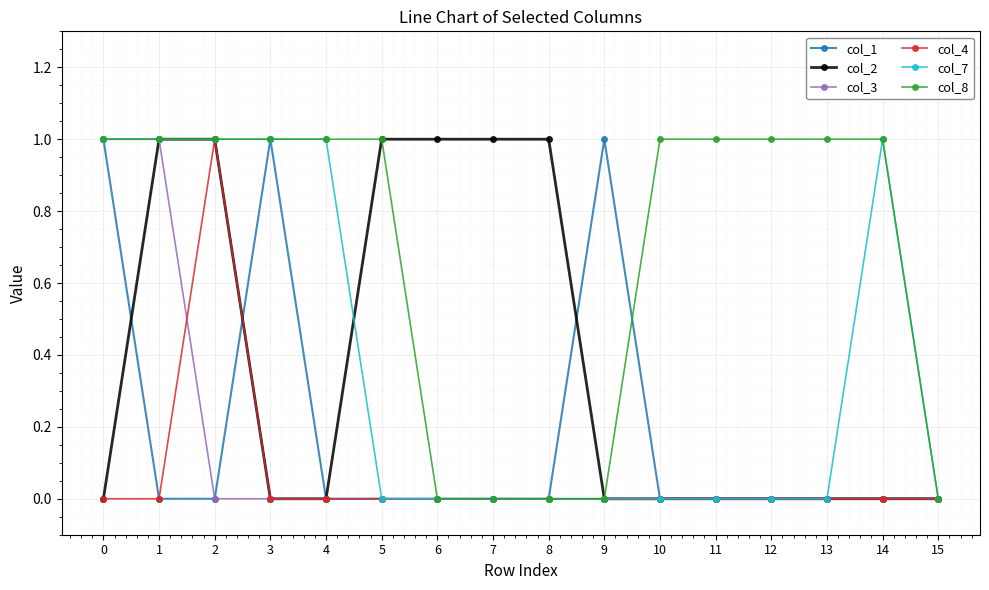

Which series has the largest total across all categories?

col_8